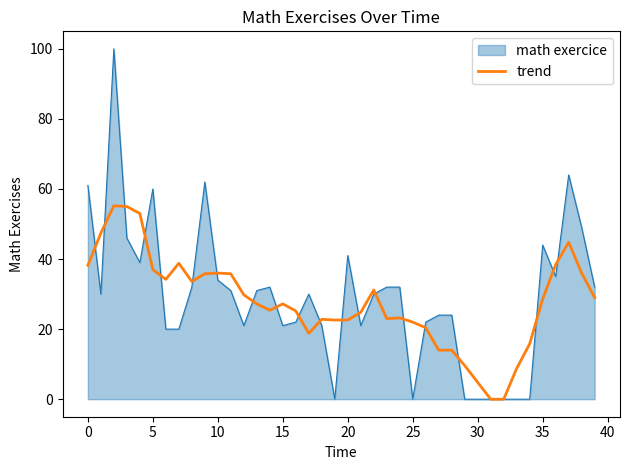

List the series in order of their peak value, highest first.

math exercice, trend